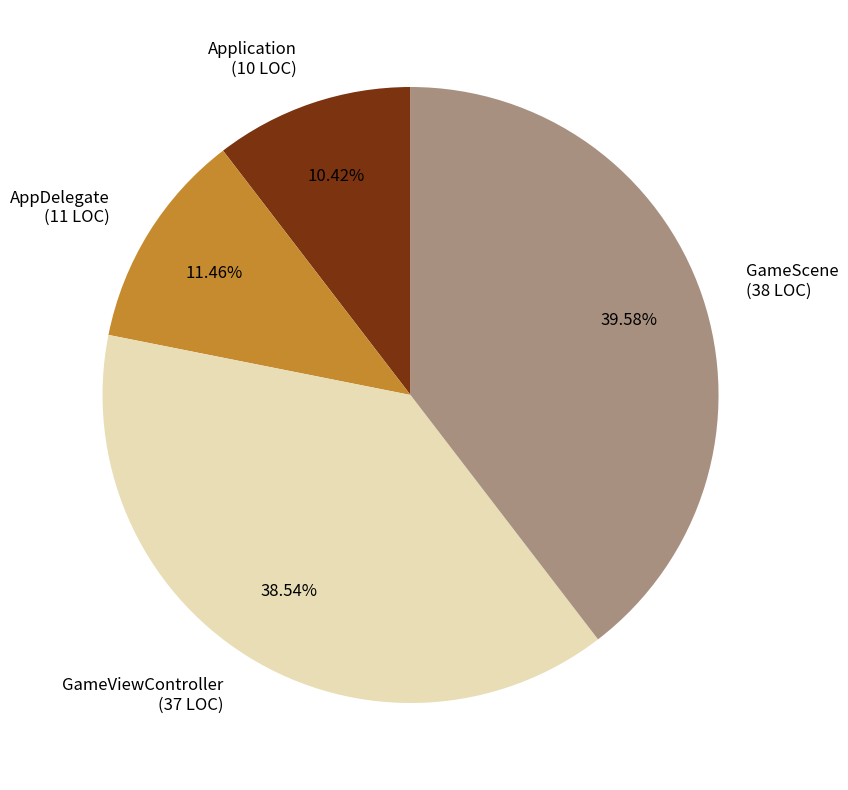

Is there any slice that represents more than half of the pie?

No